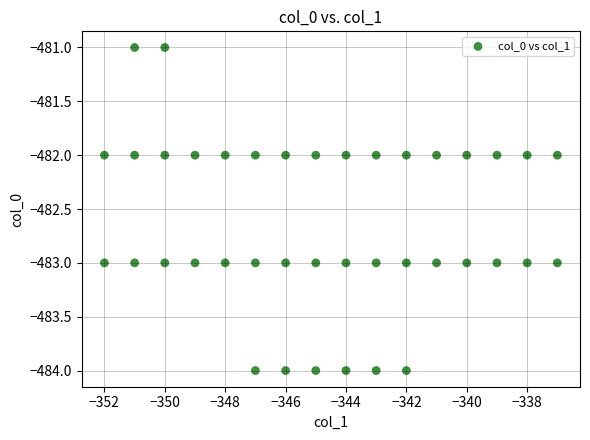

What is the range of X values (max minus min)?

15